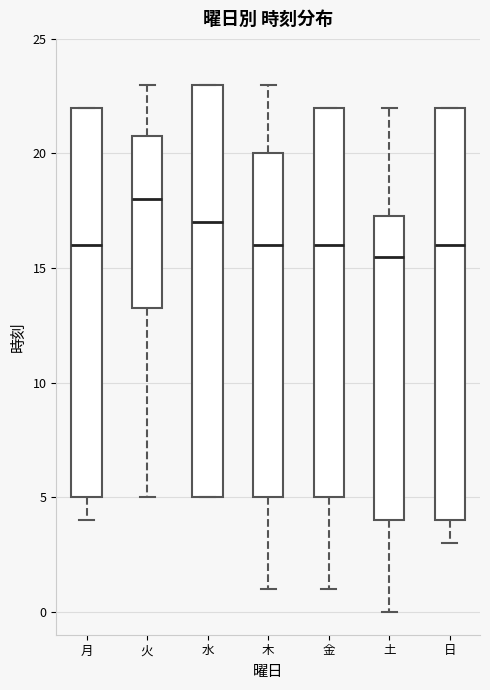

Where is the lower edge of the box for 水 on the y-axis? The values are not printed on the chart, so give them approximately, as read against the axis.

5.0